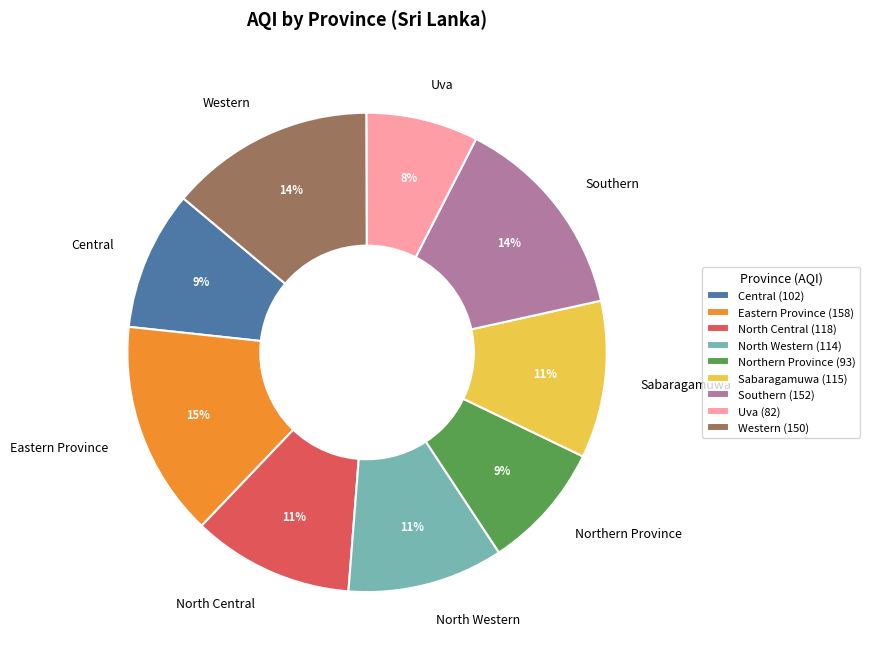

What is the smallest slice in the pie chart?

Uva